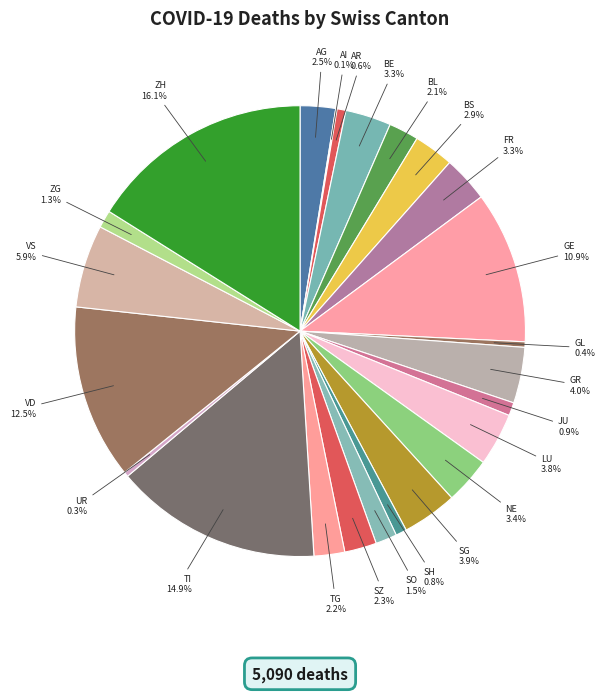

Does AG represent more than half of the total?

No